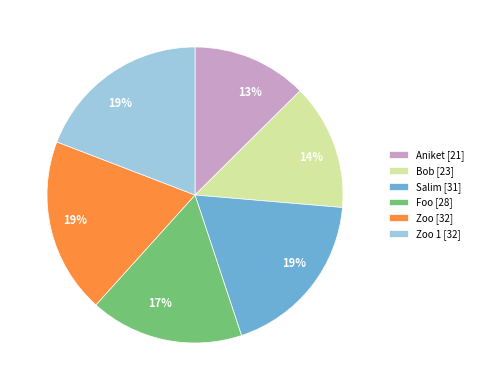

Which category has the smallest portion of the pie?

Aniket [21]